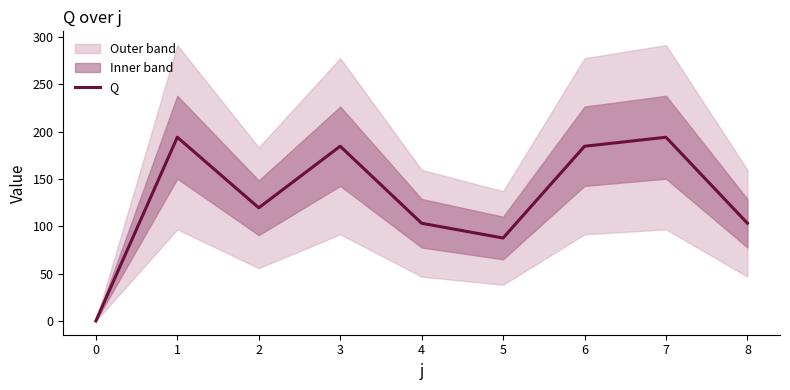

Does the chart have visible grid lines?

No